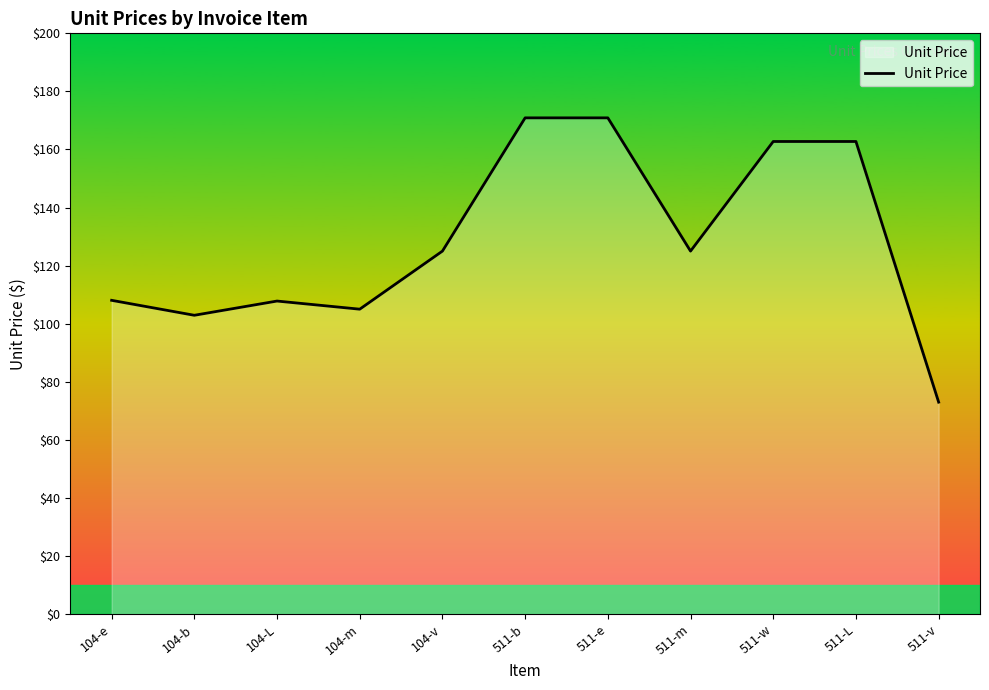

What is the difference between the maximum and minimum values?

97.9